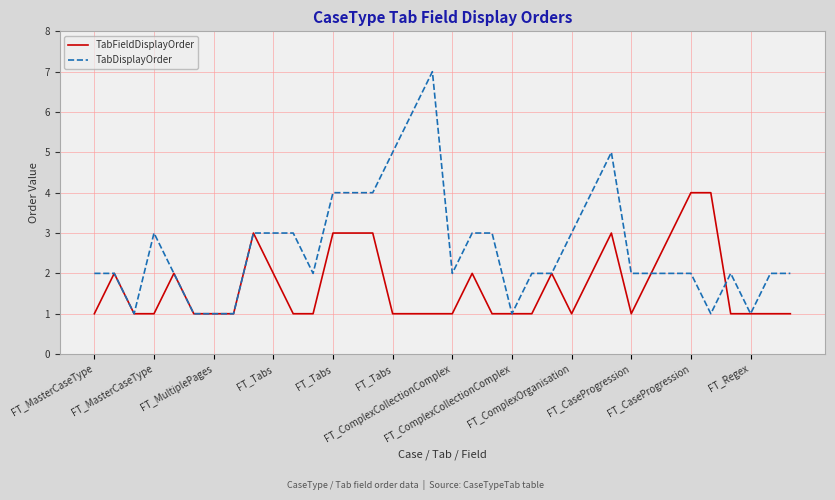

Which series has the largest total across all categories?

TabDisplayOrder